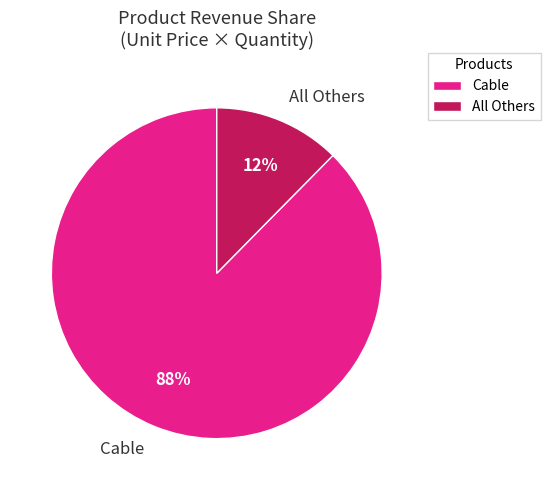

Does any single category account for the majority?

Yes